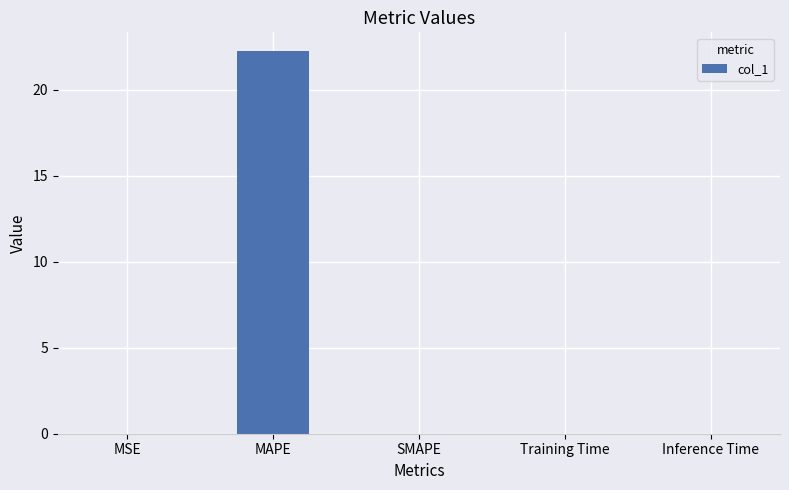

Are the bars grouped side by side (vs. stacked)?

No